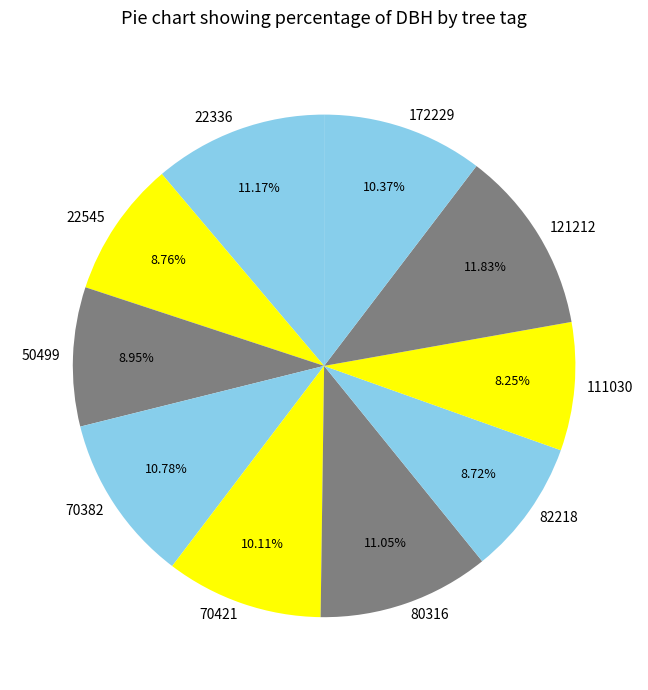

What is the ratio of the value at 121212 to the value at 70421?

1.2